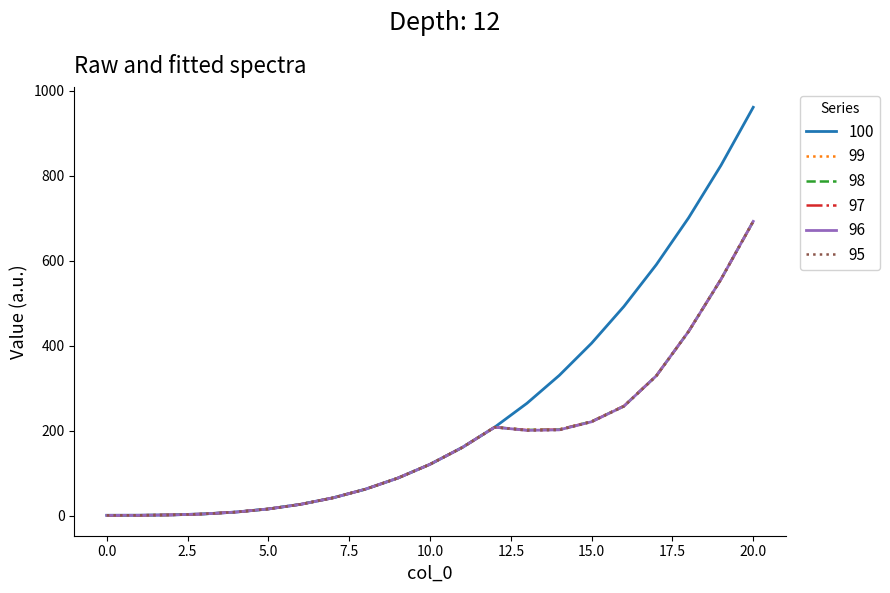

Which series has the largest total across all categories?

100